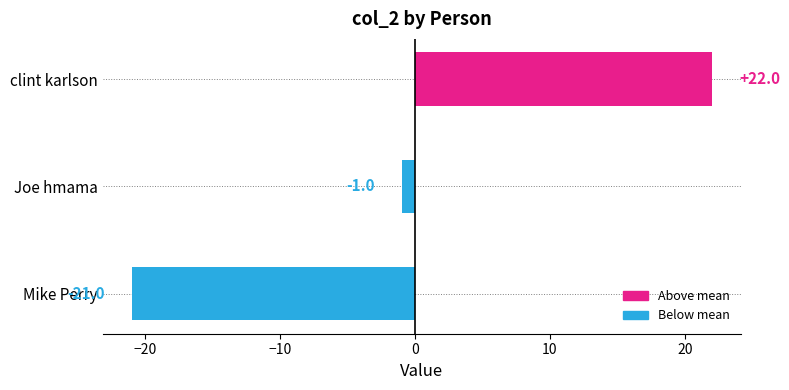

Reading top to bottom, list all the values displayed in this chart.

22	-1	-21